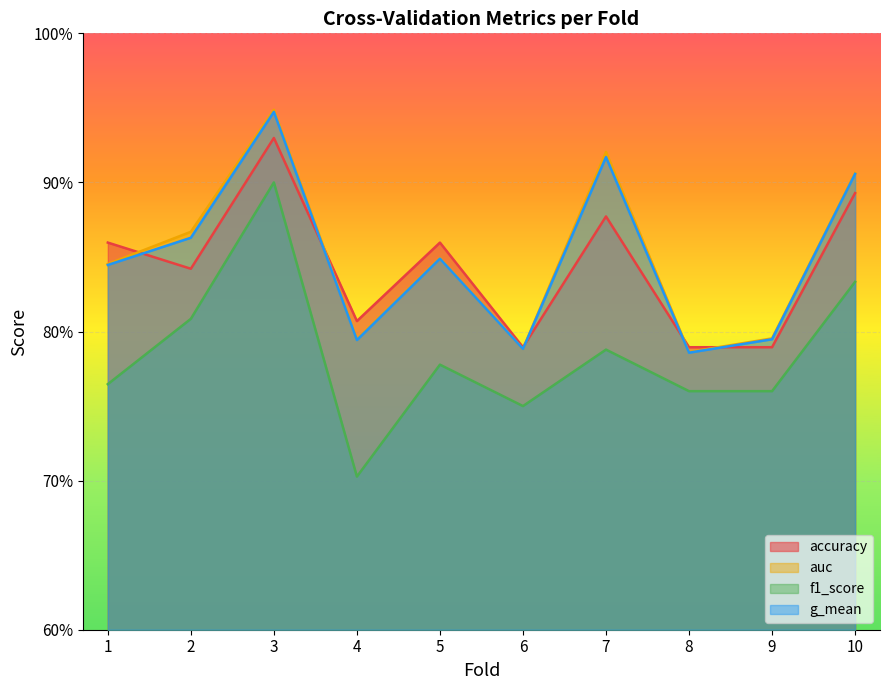

What is the average value of the accuracy series?

0.8